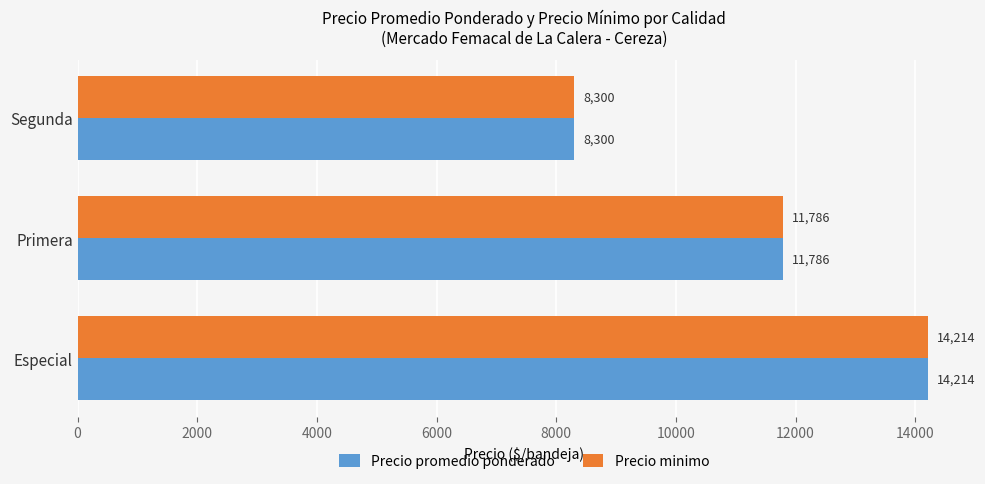

What is the average value of the Precio promedio ponderado series?

11433.3